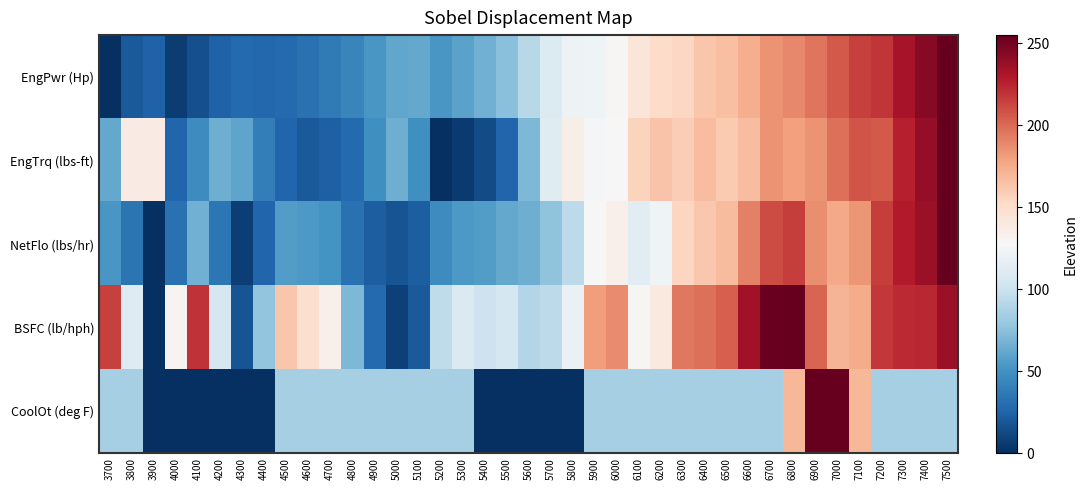

Reading right to left, what are all the values shown in this chart?

EngPwr (Hp): 7500=255.0	7400=243.5	7300=232.8	7200=218.5	7100=214.9	7000=205.6	6900=195.5	6800=188.4	6700=184.8	6600=173.3	6500=165.5	6400=162.6	6300=154.0	6200=150.4	6100=143.3	6000=128.9	5900=122.5	5800=121.1	5700=109.6	5600=91.7	5500=74.5	5400=66.6	5300=59.5	5200=53.7	5100=62.3	5000=61.6	4900=53.0	4800=43.0	4700=37.2	4600=32.2	4500=28.7	4400=27.2	4300=27.9	4200=24.4	4100=15.8	4000=6.4	3900=24.4	3800=20.1	3700=0.0
EngTrq (lbs-ft): 7500=255.0	7400=239.4	7300=226.4	7200=205.6	7100=208.2	7000=197.8	6900=184.7	6800=179.5	6700=184.7	6600=166.5	6500=161.3	6400=166.5	6300=158.7	6200=163.9	6100=156.1	6000=127.5	5900=124.9	5800=135.3	5700=111.9	5600=70.3	5500=26.0	5400=13.0	5300=5.2	5200=0.0	5100=49.4	5000=65.1	4900=49.4	4800=28.6	4700=23.4	4600=20.8	4500=26.0	4400=39.0	4300=59.8	4200=65.1	4100=46.8	4000=26.0	3900=137.9	3800=137.9	3700=62.4
NetFlo (lbs/hr): 7500=255.0	7400=237.3	7300=228.5	7200=215.2	7100=184.2	7000=175.4	6900=187.2	6800=215.2	6700=210.8	6600=191.6	6500=168.0	6400=162.1	6300=154.8	6200=122.3	6100=113.5	6000=134.1	5900=126.8	5800=94.3	5700=76.6	5600=64.9	5500=61.9	5400=56.0	5300=54.5	5200=47.2	5100=22.1	5000=17.7	4900=22.1	4800=32.4	4700=51.6	4600=54.5	4500=56.0	4400=26.5	4300=7.4	4200=35.4	4100=66.3	4000=32.4	3900=0.0	3800=33.9	3700=53.1
BSFC (lb/hph): 7500=237.5	7400=223.7	7300=222.5	7200=217.5	7100=175.0	7000=171.3	6900=201.2	6800=255.0	6700=253.8	6600=235.0	6500=203.7	6400=197.5	6300=195.0	6200=140.0	6100=128.7	6000=187.5	5900=181.2	5800=118.8	5700=93.8	5600=90.0	5500=105.0	5400=101.3	5300=108.8	5200=95.0	5100=20.0	5000=8.8	4900=28.7	4800=70.0	4700=133.7	4600=148.7	4500=162.5	4400=77.5	4300=17.5	4200=106.3	4100=220.0	4000=131.2	3900=0.0	3800=111.3	3700=215.0
CoolOt (deg F): 7500=85.0	7400=85.0	7300=85.0	7200=85.0	7100=170.0	7000=255.0	6900=255.0	6800=170.0	6700=85.0	6600=85.0	6500=85.0	6400=85.0	6300=85.0	6200=85.0	6100=85.0	6000=85.0	5900=85.0	5800=0.0	5700=0.0	5600=0.0	5500=0.0	5400=0.0	5300=85.0	5200=85.0	5100=85.0	5000=85.0	4900=85.0	4800=85.0	4700=85.0	4600=85.0	4500=85.0	4400=0.0	4300=0.0	4200=0.0	4100=0.0	4000=0.0	3900=0.0	3800=85.0	3700=85.0